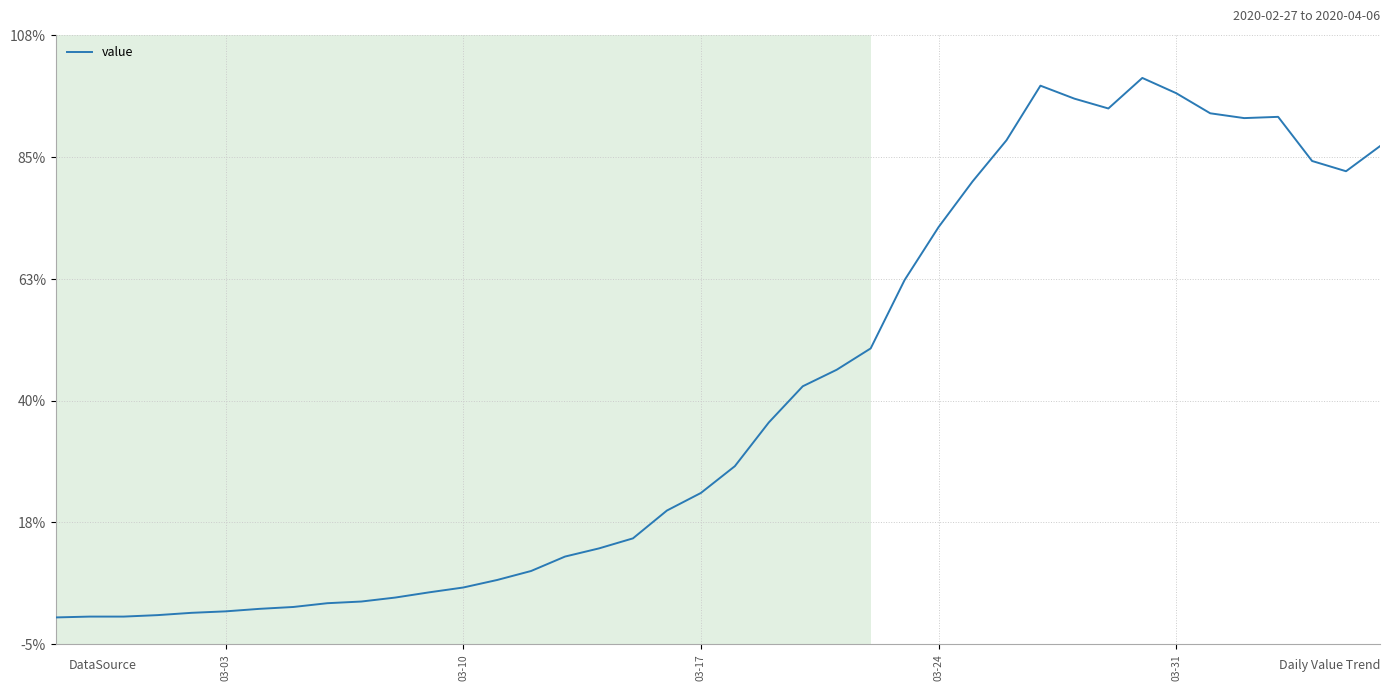

Is this an area chart (filled region under the line)?

No